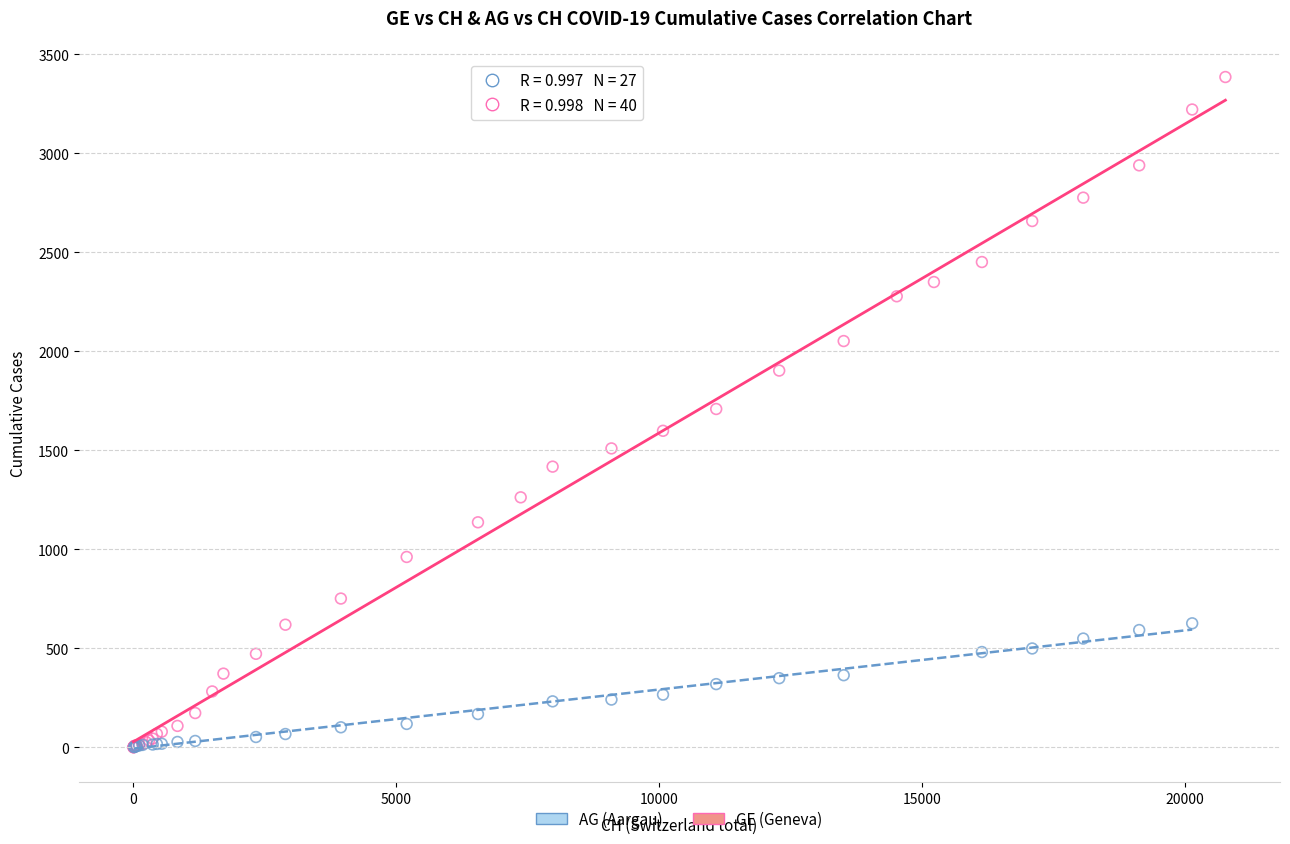

Which series reaches the maximum Y coordinate?

GE (Geneva)